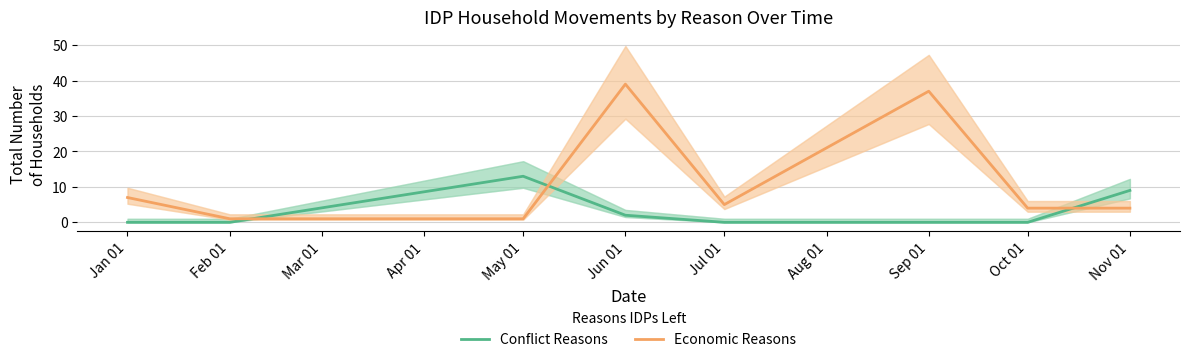

Which series has the widest spread of values?

Economic Reasons